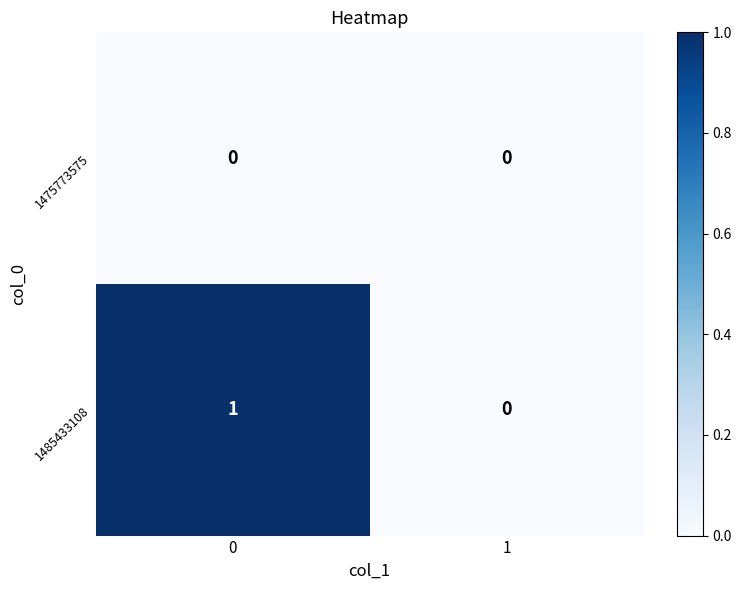

Is it true that 1485433108 equals -1 at 1?

False